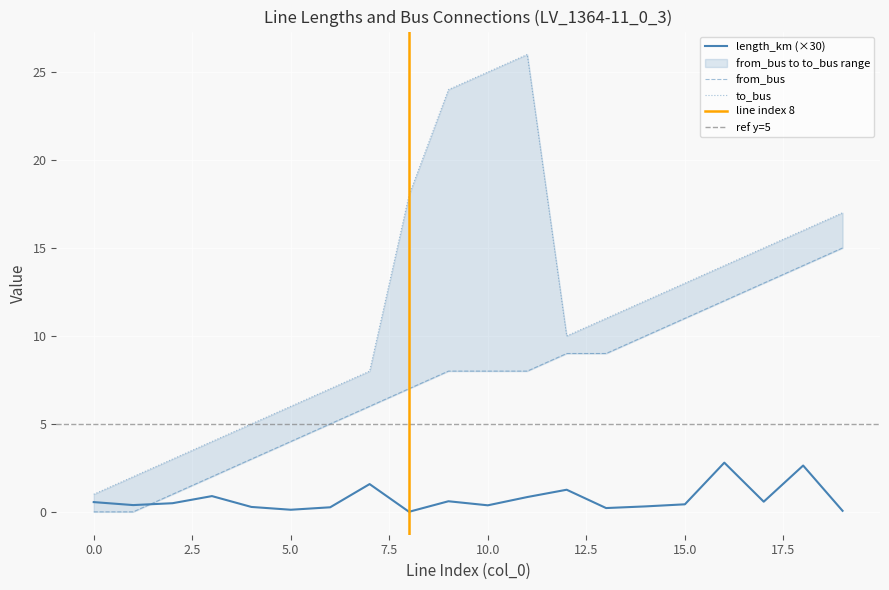

Reading right to left, what are all the values shown in this chart?

length_km: 19=0.1	18=2.6	17=0.6	16=2.8	15=0.4	14=0.3	13=0.2	12=1.3	11=0.8	10=0.4	9=0.6	8=0.0	7=1.6	6=0.3	5=0.1	4=0.3	3=0.9	2=0.5	1=0.4	0=0.6
from_bus: 19=15.0	18=14.0	17=13.0	16=12.0	15=11.0	14=10.0	13=9.0	12=9.0	11=8.0	10=8.0	9=8.0	8=7.0	7=6.0	6=5.0	5=4.0	4=3.0	3=2.0	2=1.0	1=0.0	0=0.0
to_bus: 19=17.0	18=16.0	17=15.0	16=14.0	15=13.0	14=12.0	13=11.0	12=10.0	11=26.0	10=25.0	9=24.0	8=18.0	7=8.0	6=7.0	5=6.0	4=5.0	3=4.0	2=3.0	1=2.0	0=1.0